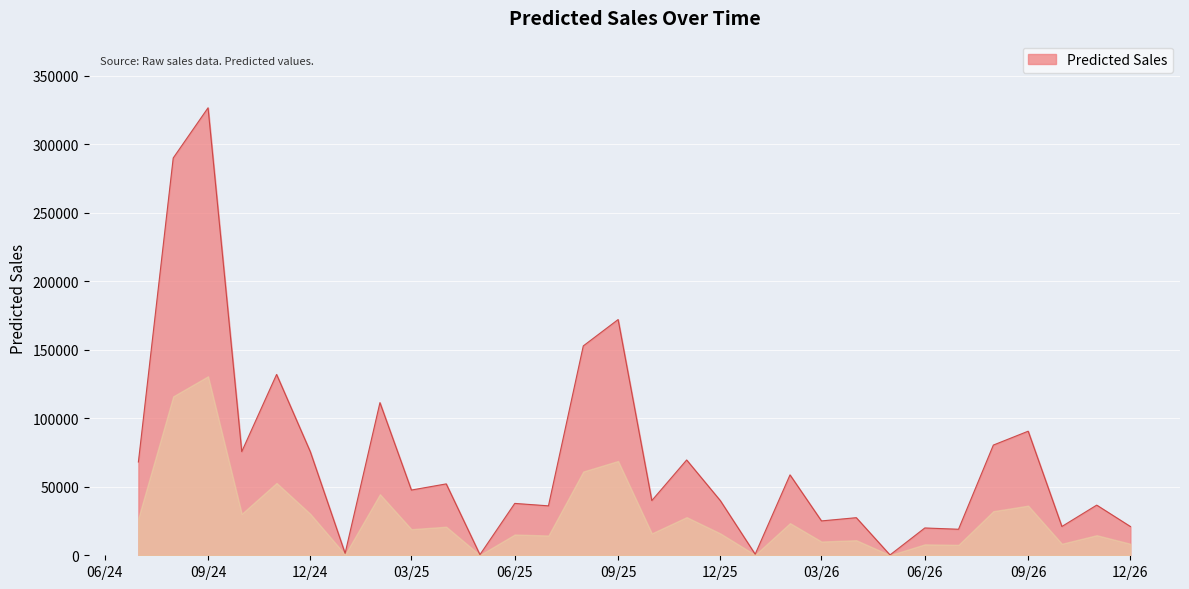

What is the difference between the maximum and minimum values?

326311.3